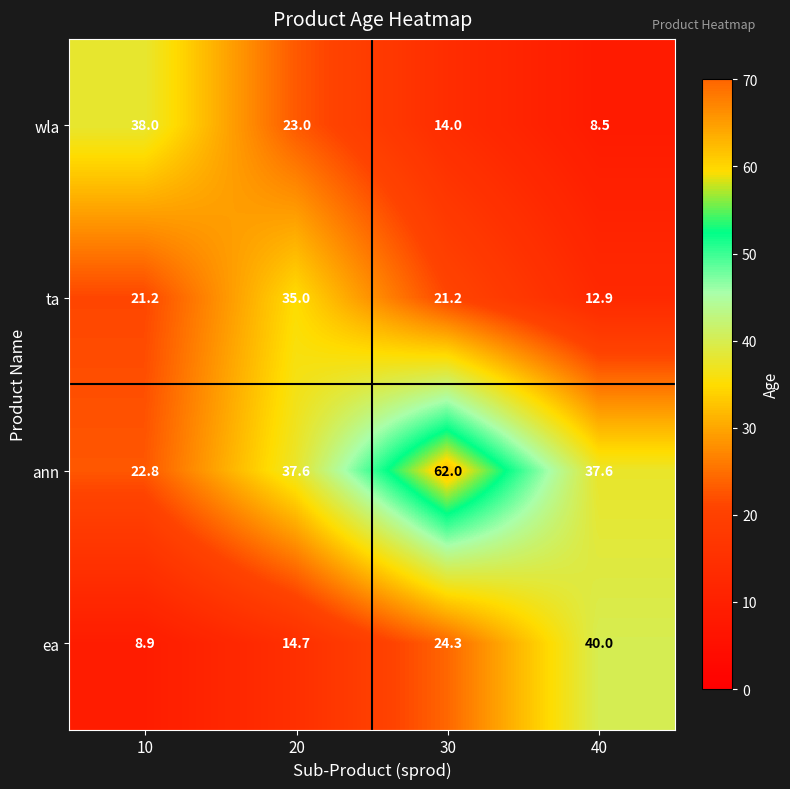

The value of wla at 40 is 8.5. True or false?

True